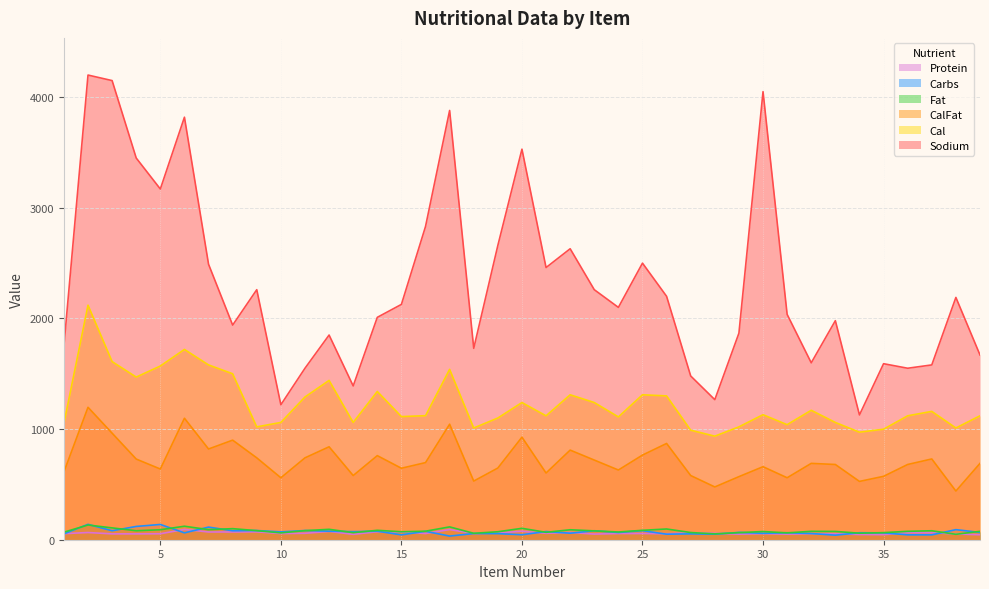

The Fat series shows 102 at 16. True or false?

False